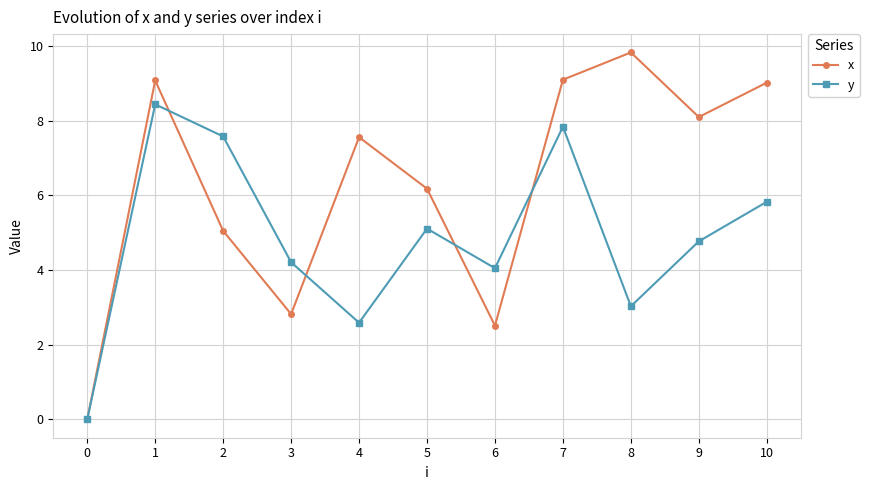

List the labels in order of y value, smallest first.

0, 4, 8, 6, 3, 9, 5, 10, 2, 7, 1